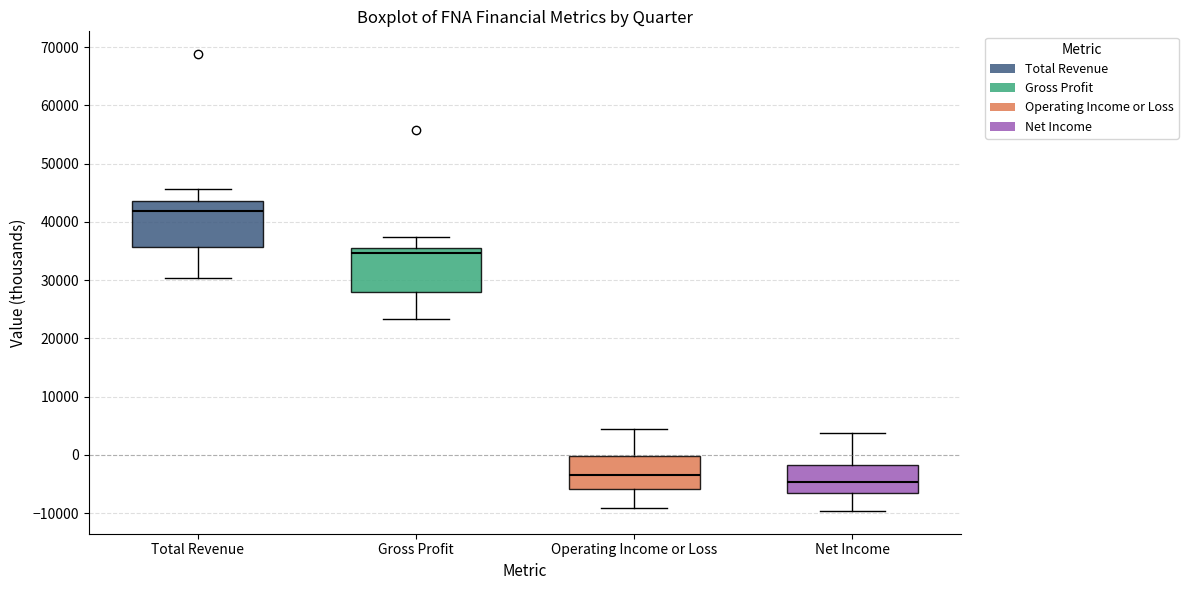

Where does the lower whisker of the box for Net Income end on the y-axis? The values are not printed on the chart, so give them approximately, as read against the axis.

-10000